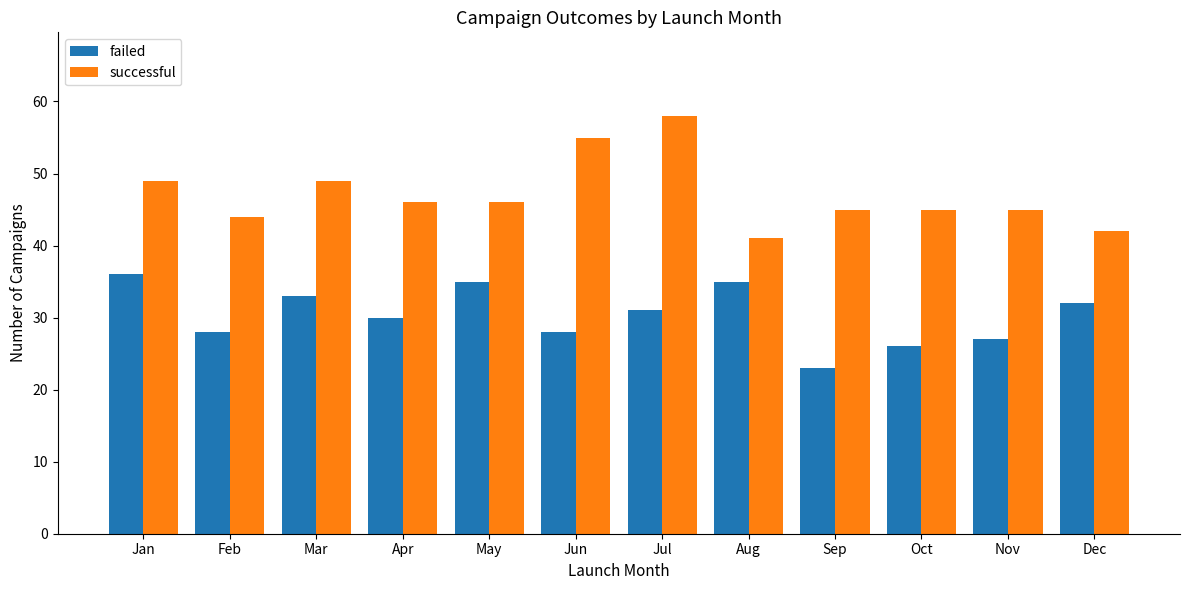

List the series in order of their peak value, lowest first.

failed, successful